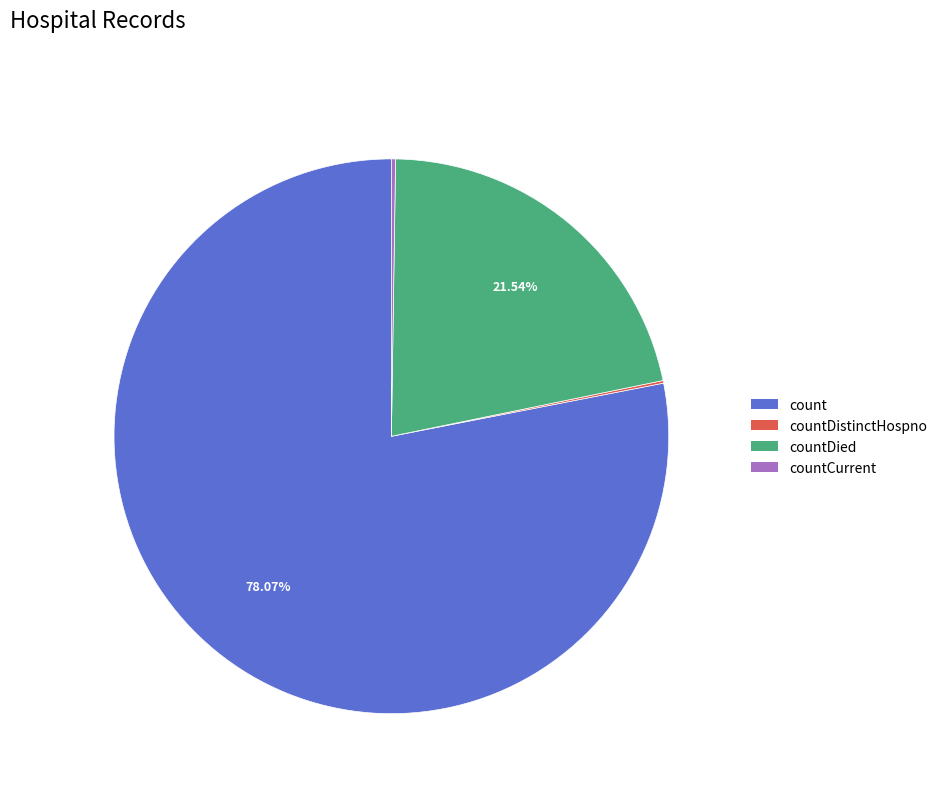

Is there any slice that represents more than half of the pie?

Yes